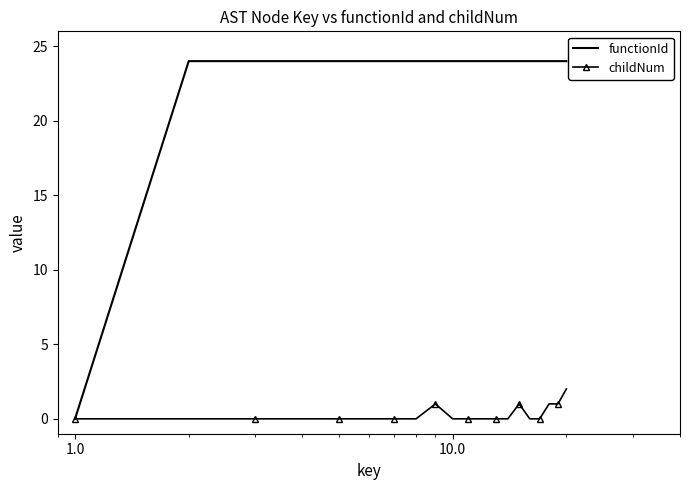

Which series has the widest spread of values?

functionId